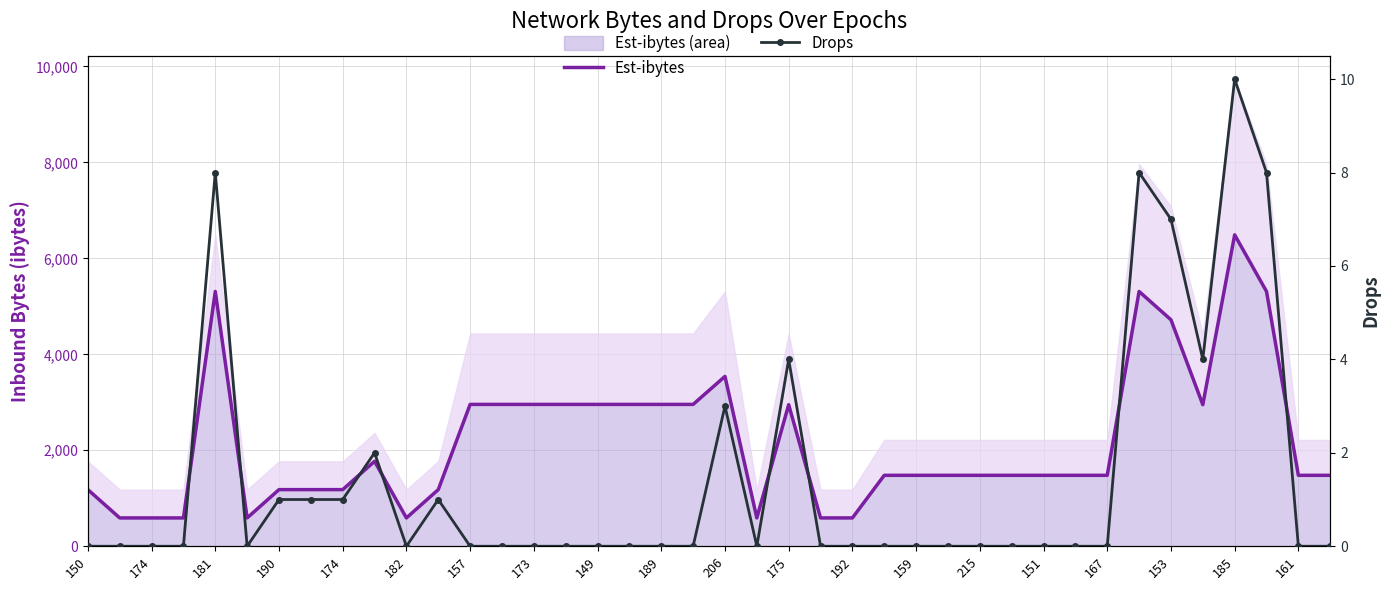

The value of Drops at 159 is 4. True or false?

False